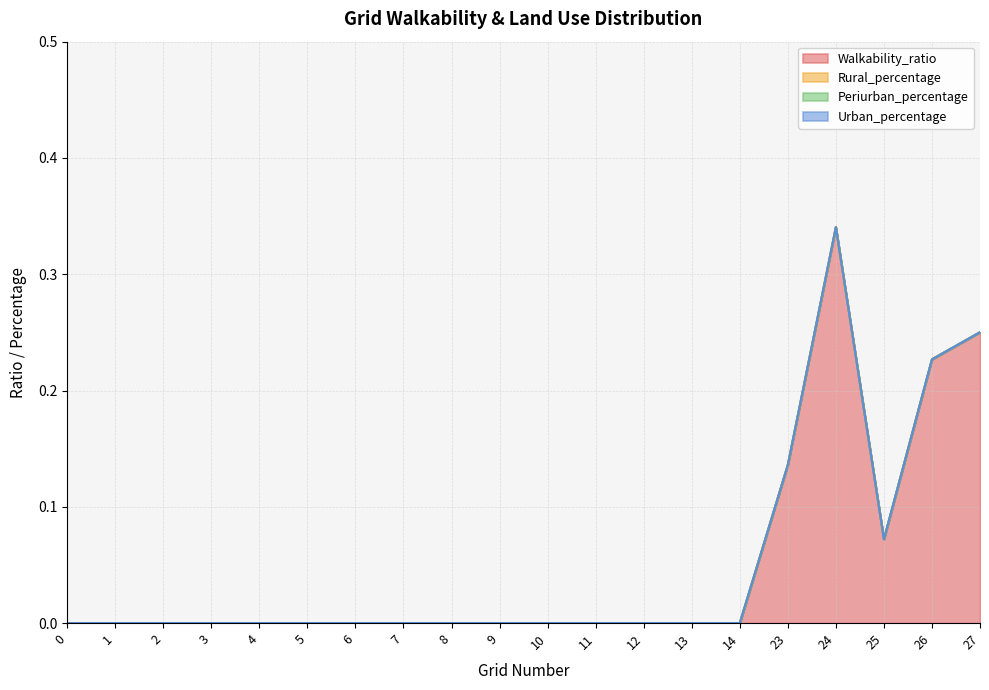

At how many categories does at least one series exceed 0?

5